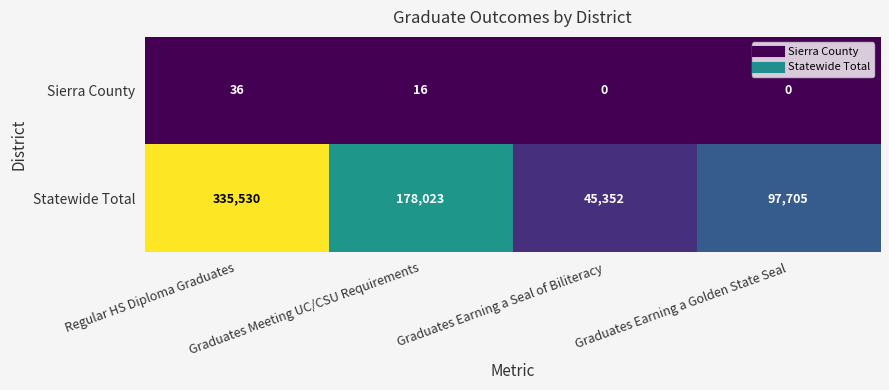

What is the total value across all series at Graduates Meeting UC/CSU Requirements?

178039